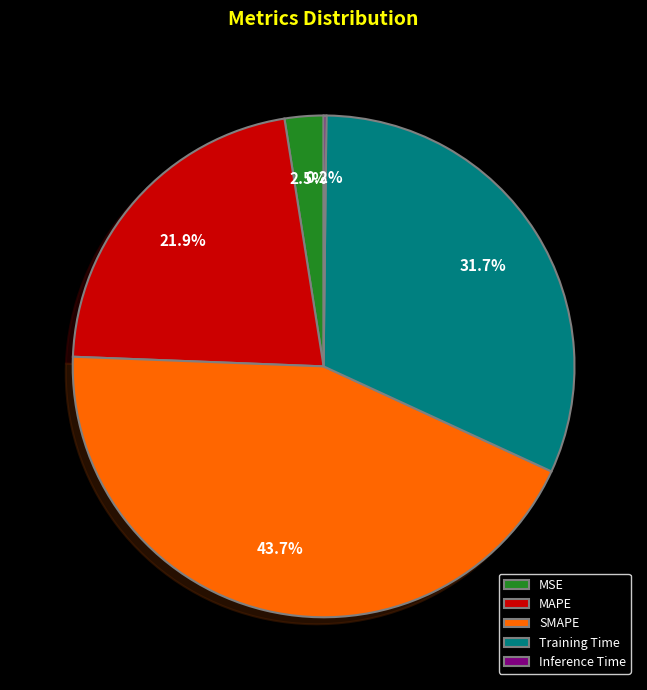

Which has a higher value, Training Time or MAPE?

Training Time